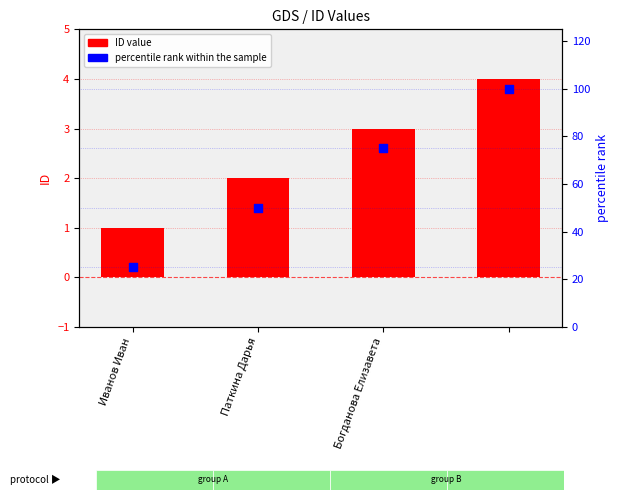

Which series reaches the minimum Y coordinate?

ID value